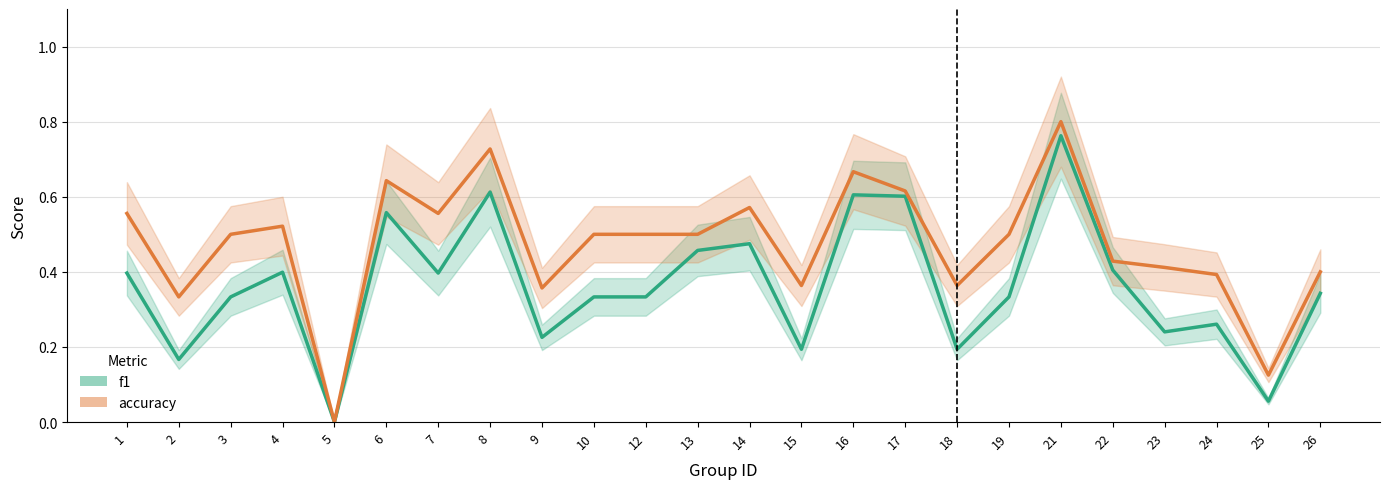

True or false: accuracy and f1 cross at least once.

False